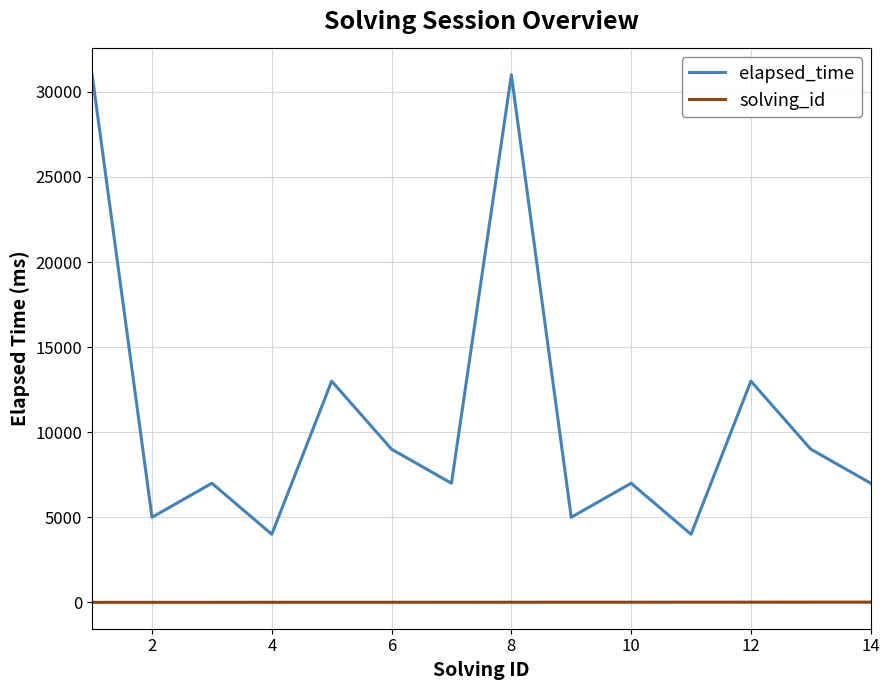

True or false: elapsed_time and solving_id intersect in this chart.

False